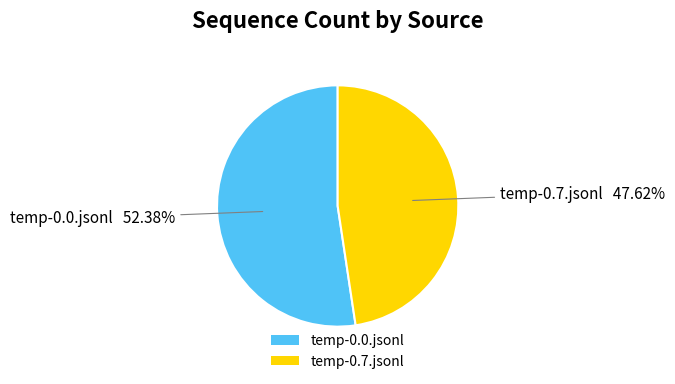

Does temp-0.7.jsonl account for over 50% of the chart?

No